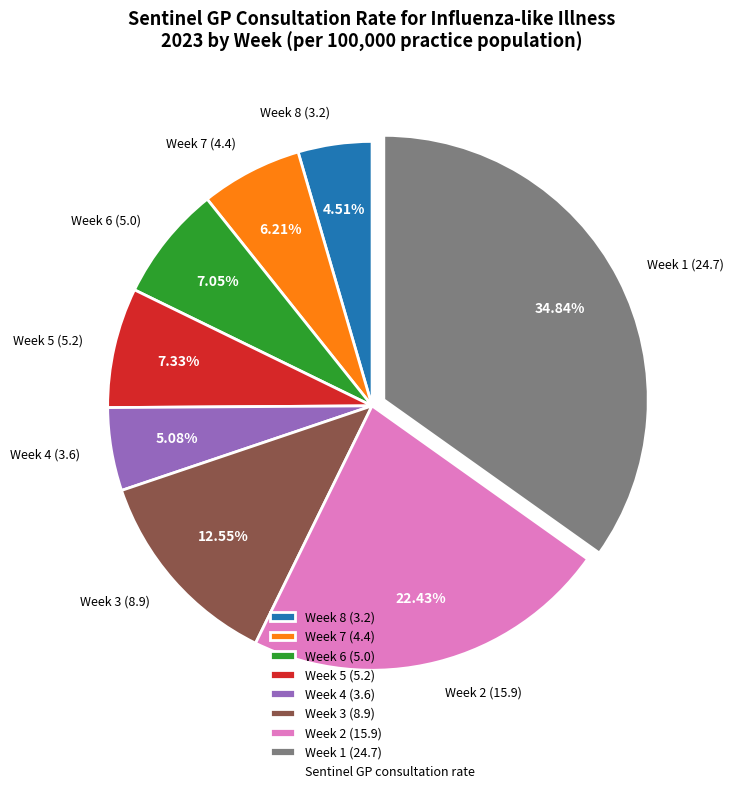

Does Week 4 represent more than half of the total?

No